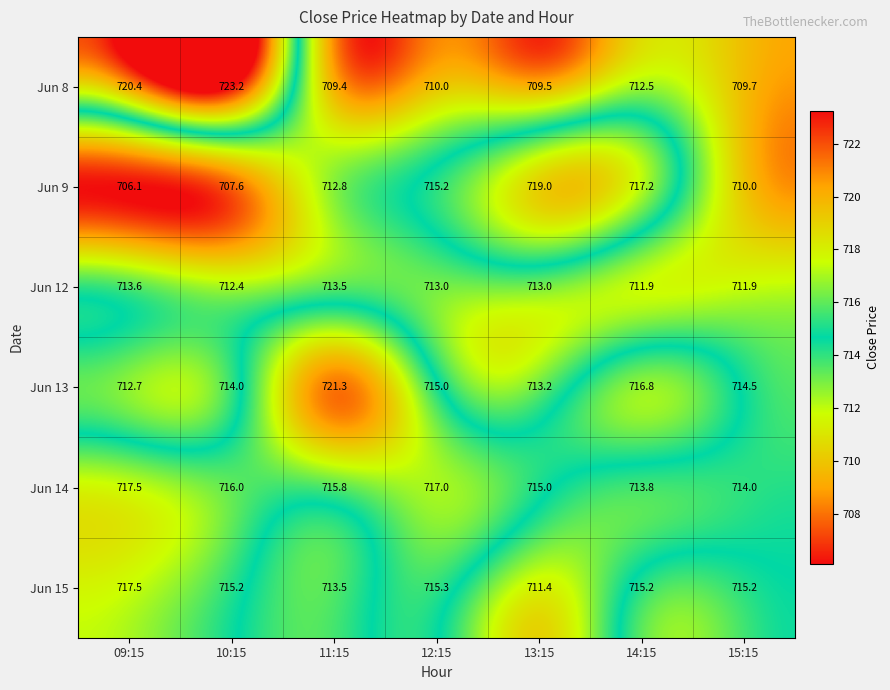

What is the approximate value of Jun 14 at 11:15?

715.8